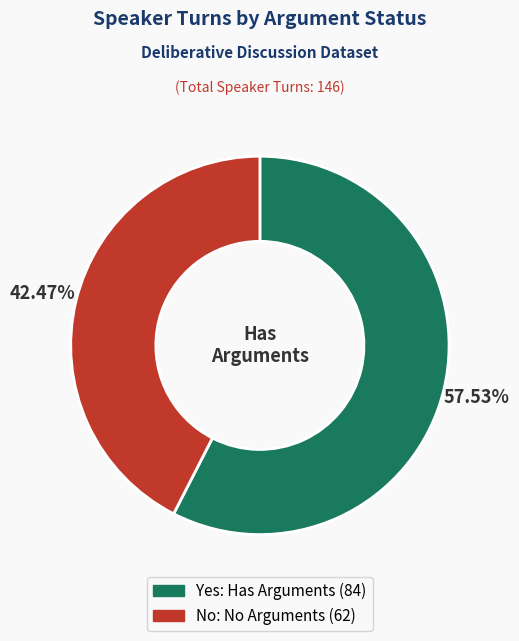

Is there any slice that represents more than half of the pie?

Yes